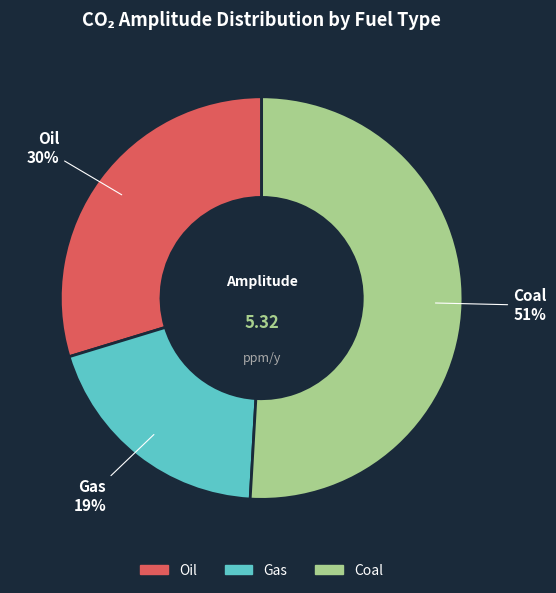

Rank the categories by value from highest to lowest.

Coal, Oil, Gas